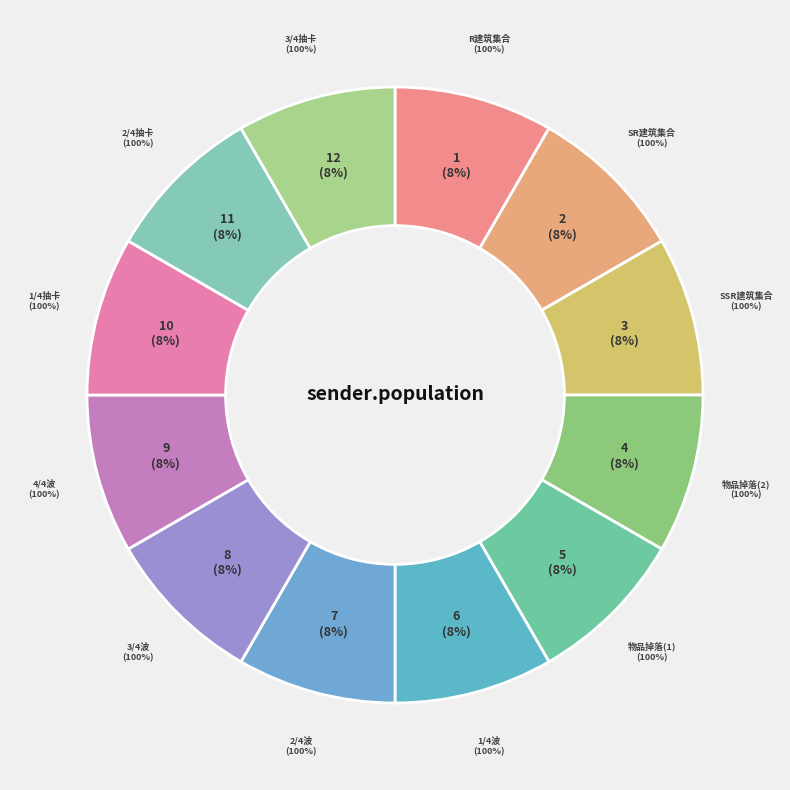

How many slices are in this pie chart?

12